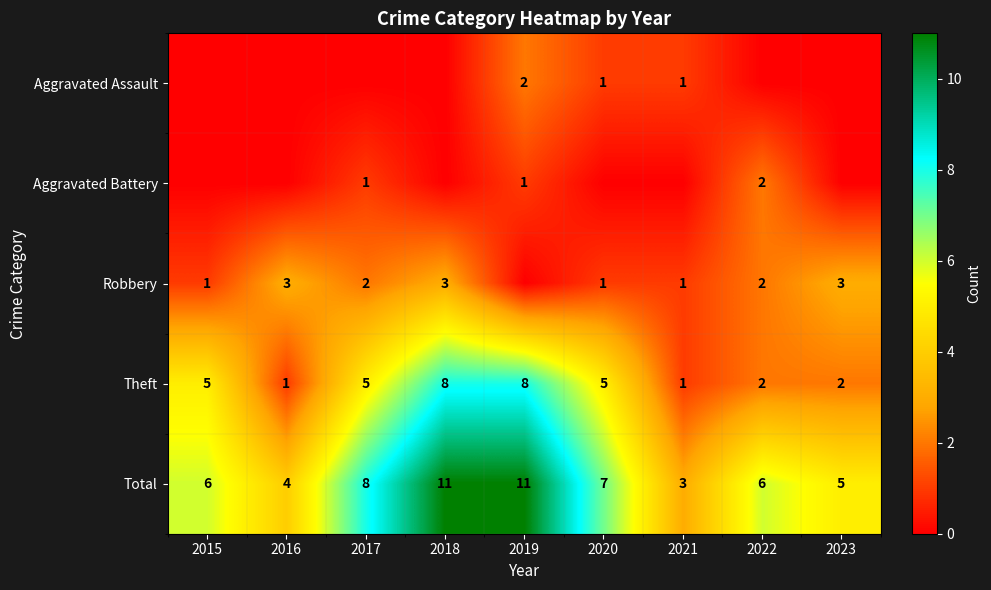

The Total series shows 12 at 2017. True or false?

False